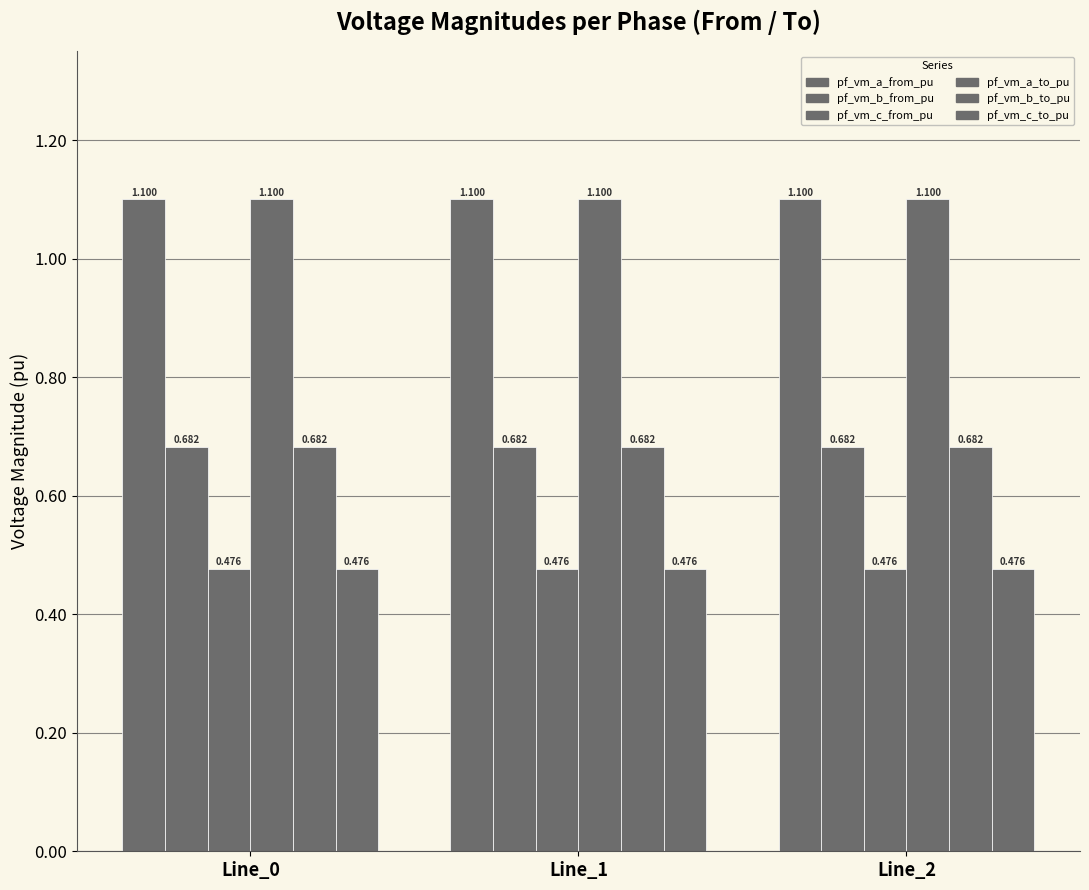

How many bars are there in total?

18